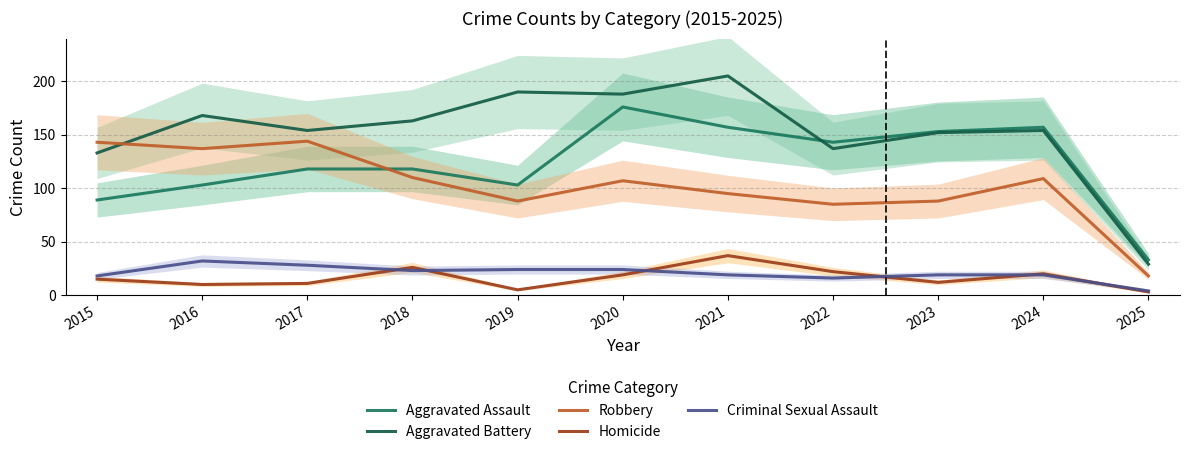

What is the difference between the Robbery values at 2018 and 2024?

1